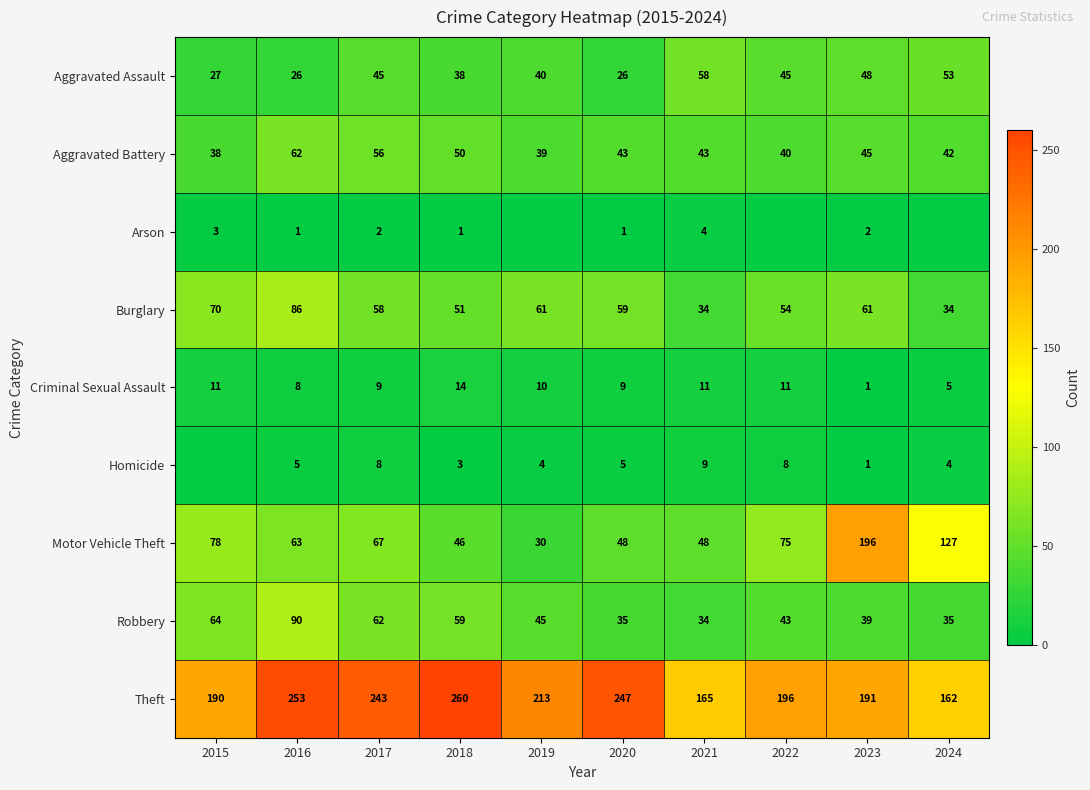

Count the number of categories in the chart.

10